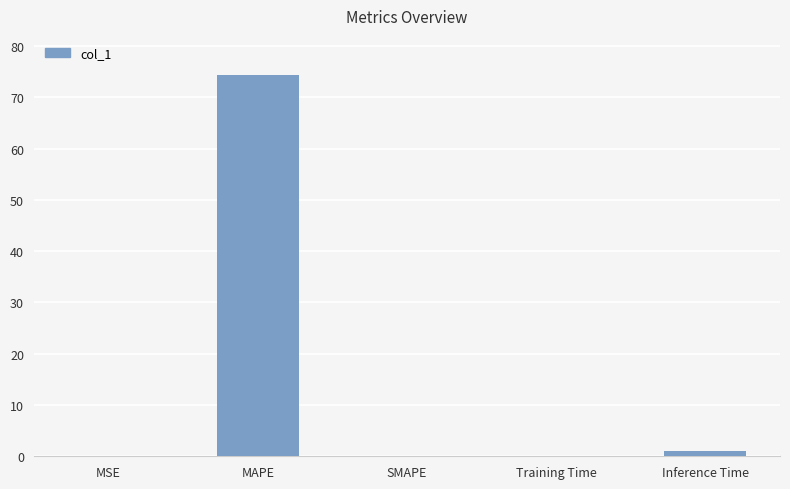

What is the sum of all values?

75.4